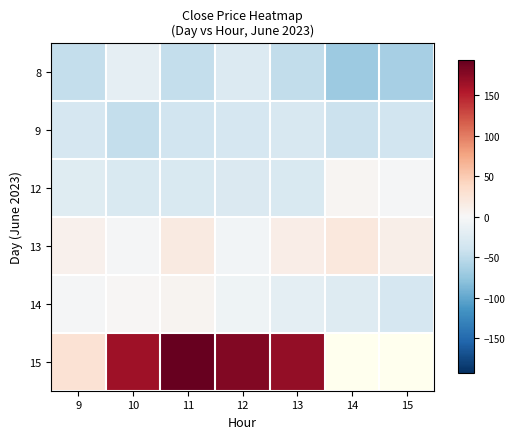

At which category is the sum across all series the highest?

11